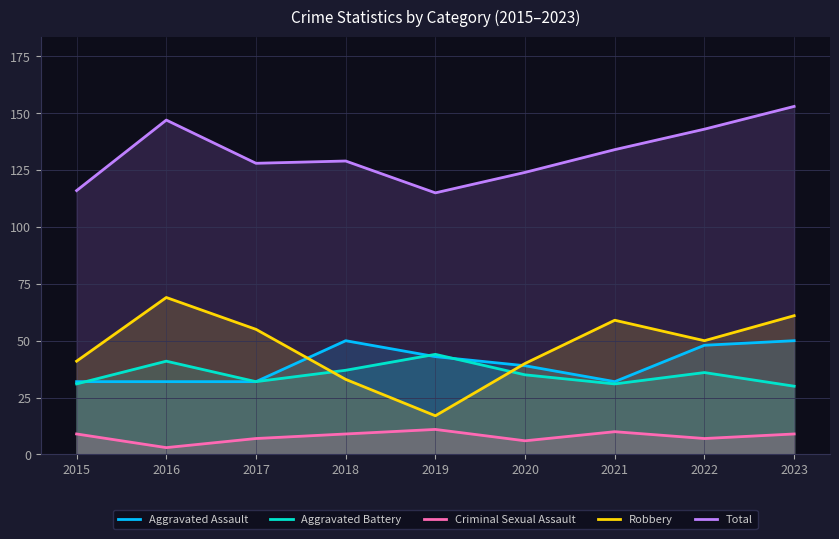

Where is Aggravated Assault nearest to the value 41?

2019